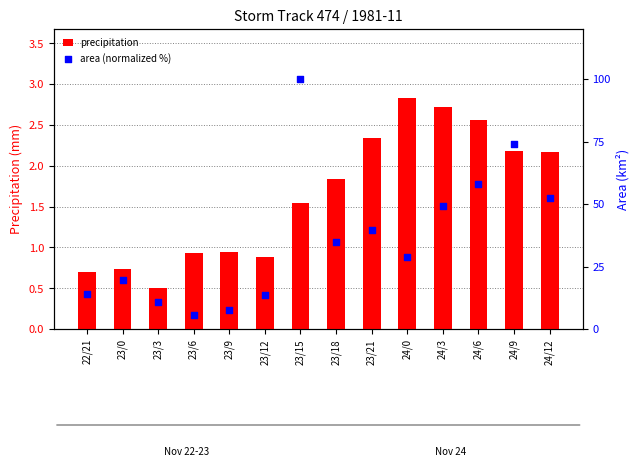

Which series has the widest spread of Y values?

area (normalized %)